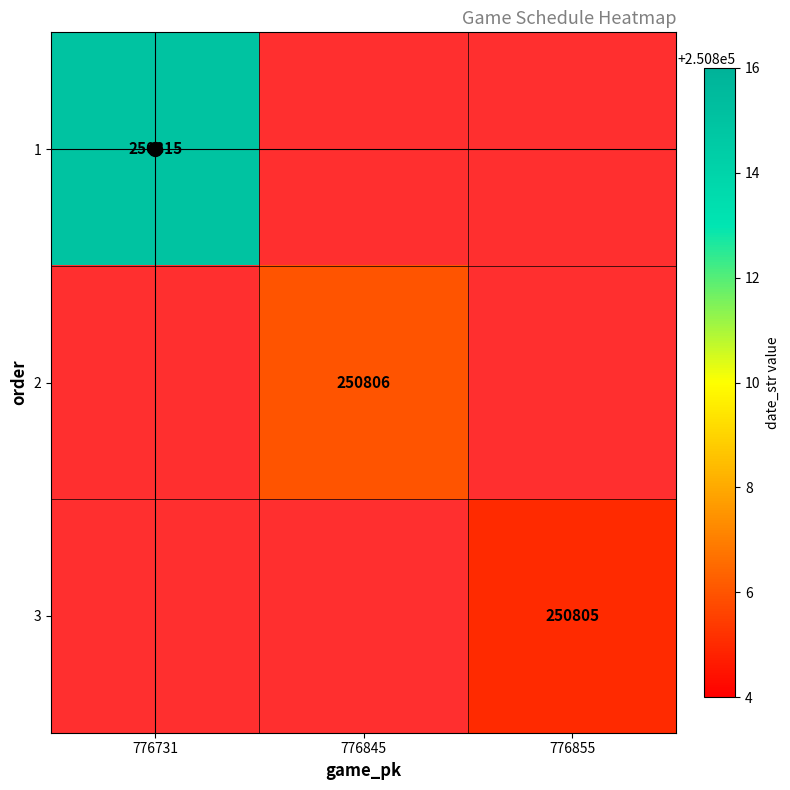

Which label corresponds to the largest value in the chart?

776731